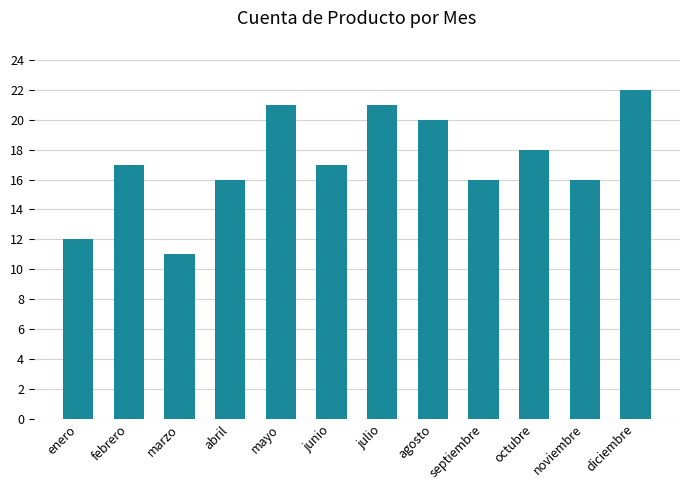

What is the difference between the maximum and minimum values?

11